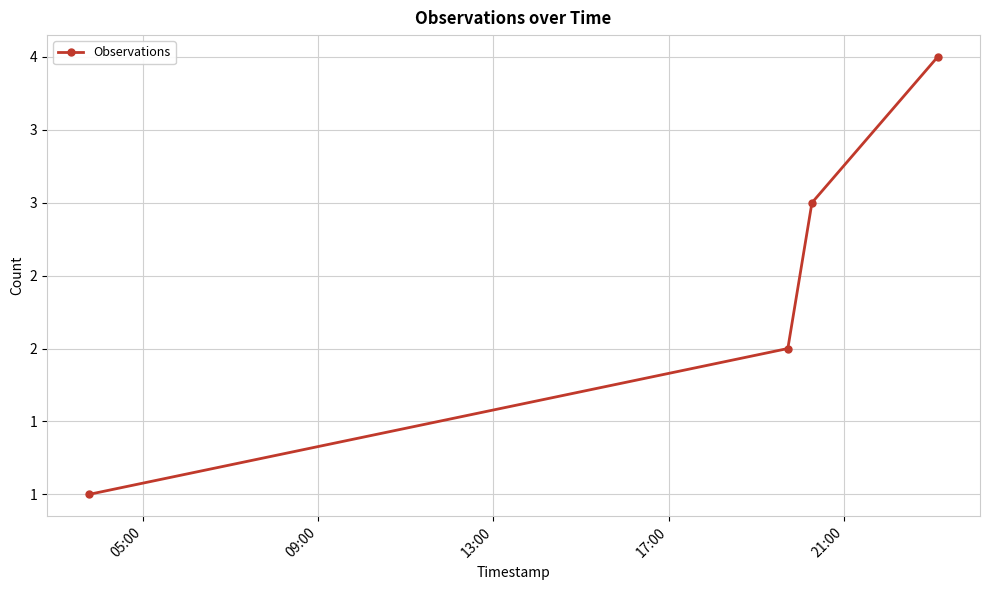

Is this an area chart (filled region under the line)?

No